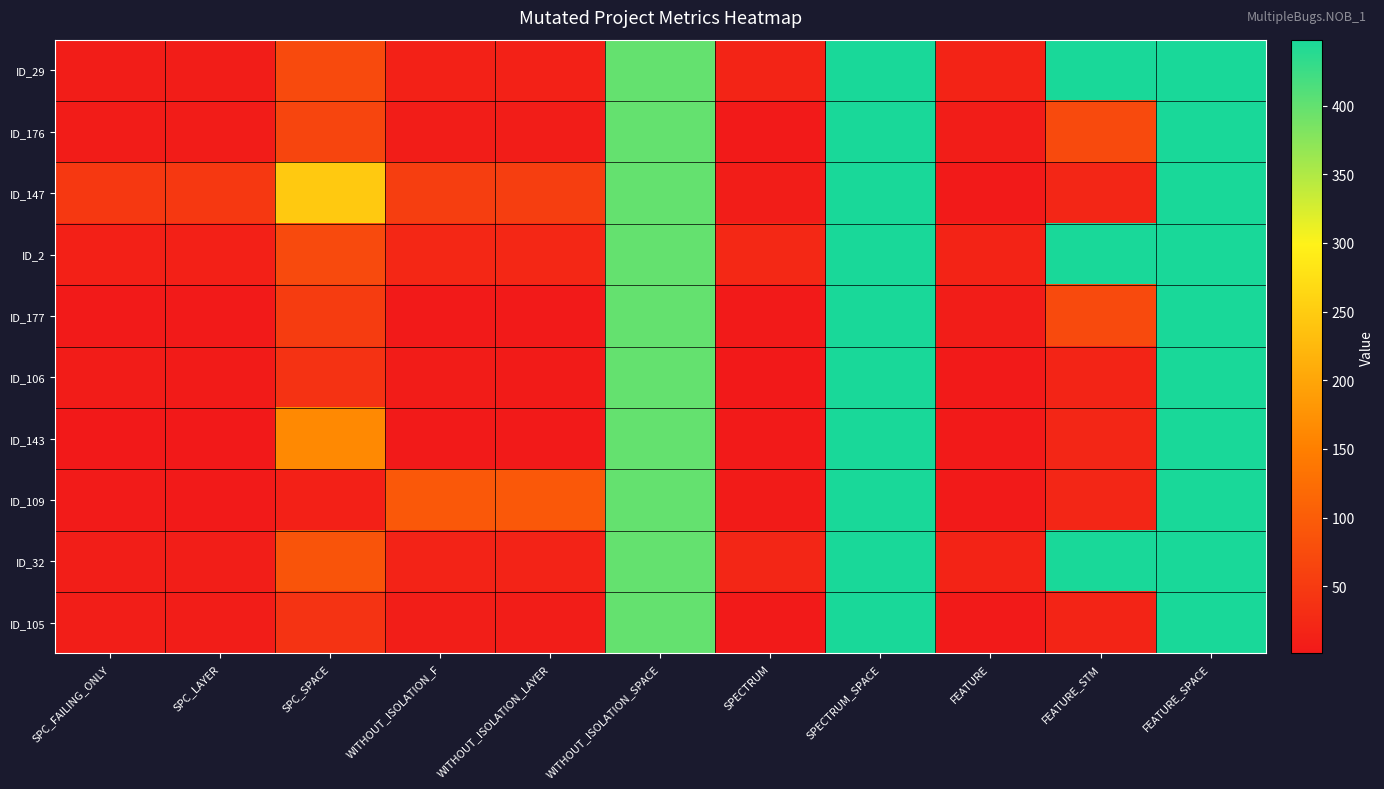

What is the maximum value shown in the chart?

448